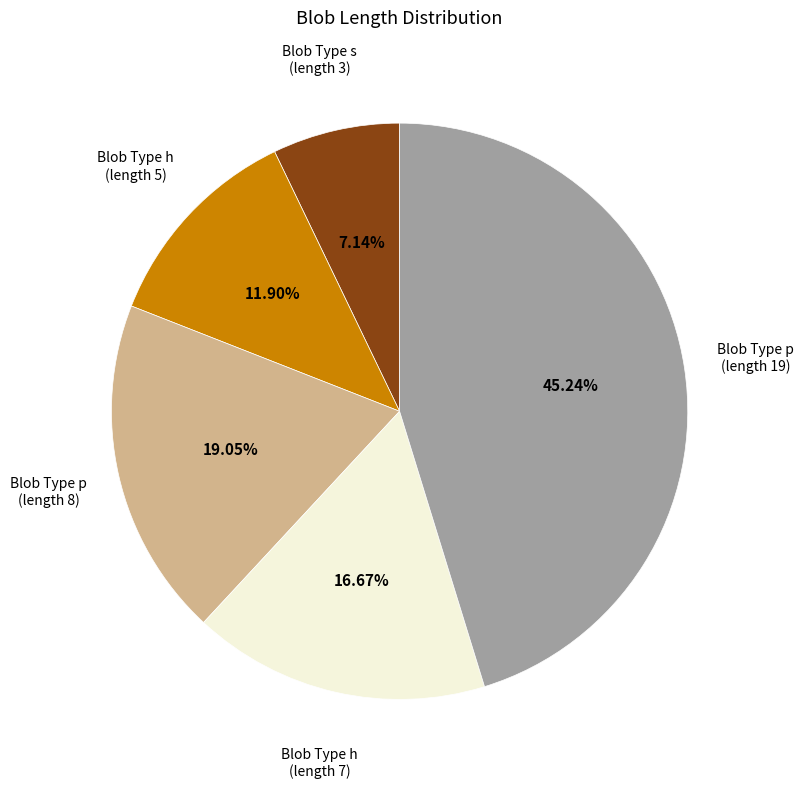

To the nearest percent, what is the average slice percentage?

20%